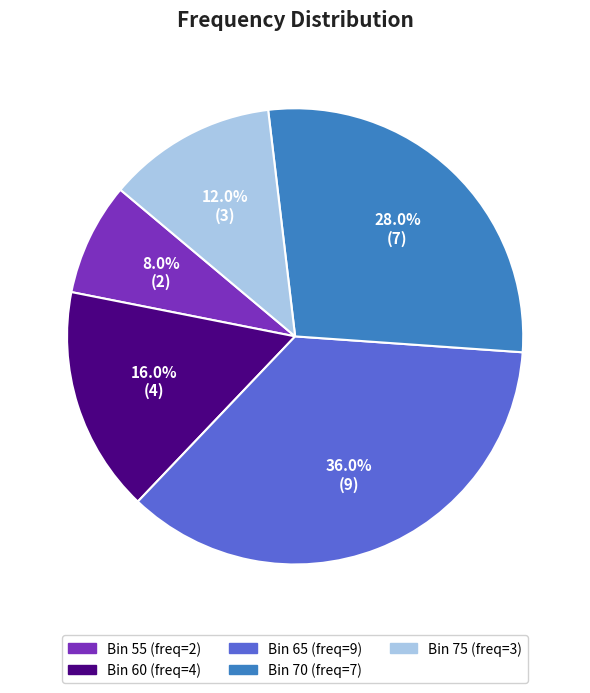

Does any single category account for the majority?

No